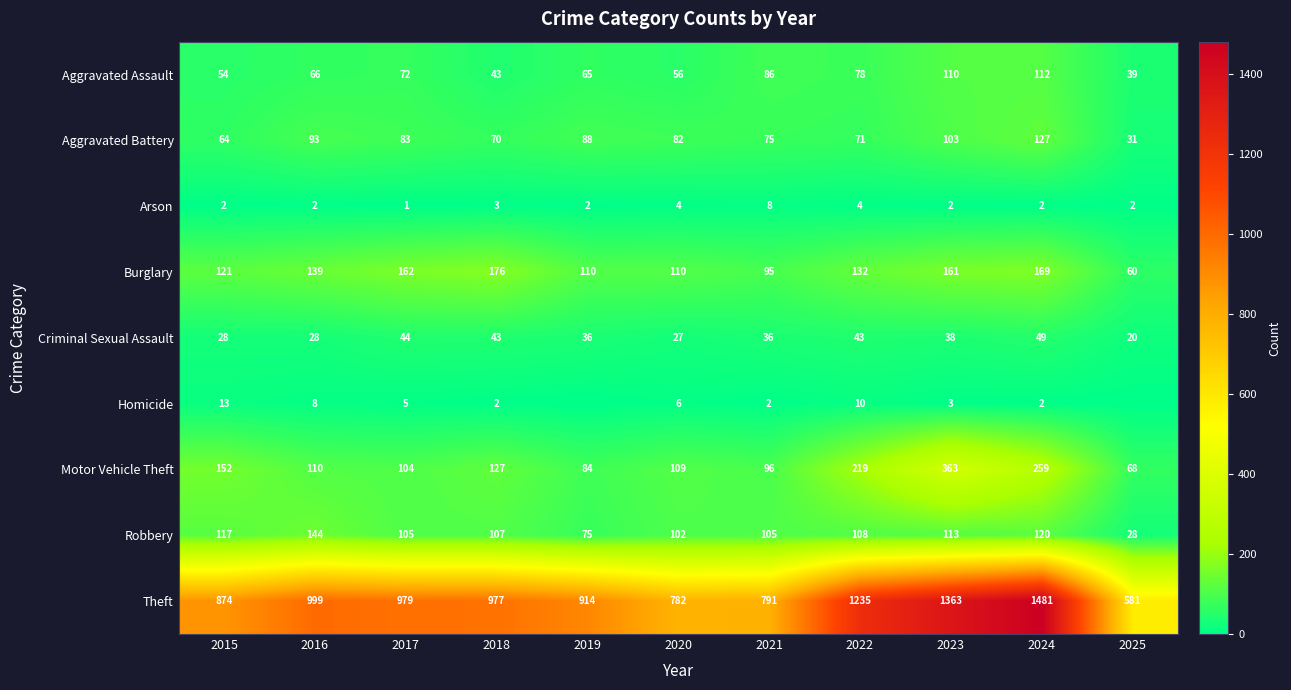

What is the spread (max minus min) of values at 2023?

1361